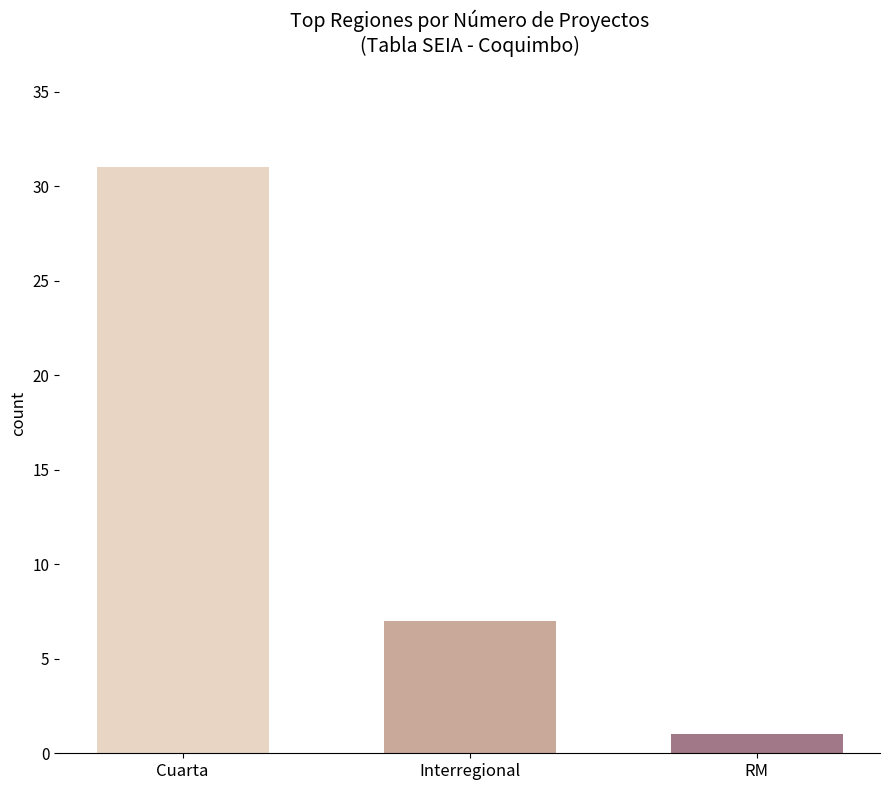

Reading right to left, extract all data points from this chart.

RM=1	Interregional=7	Cuarta=31